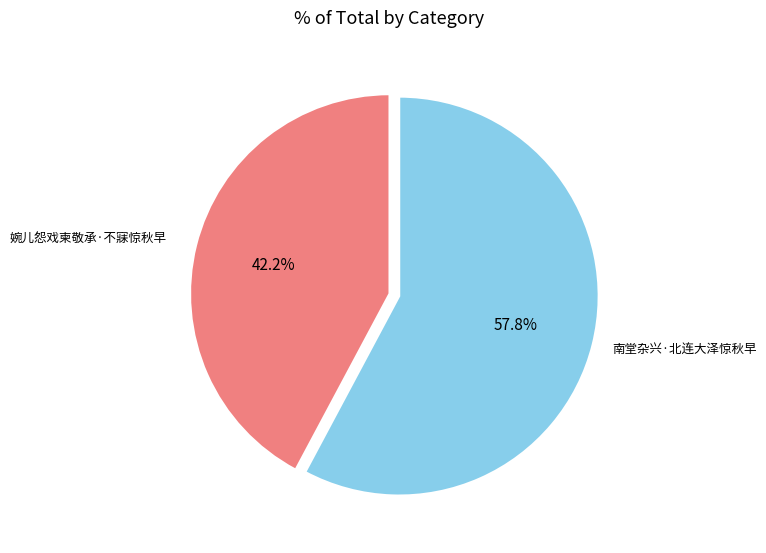

Is there any slice that represents more than half of the pie?

Yes